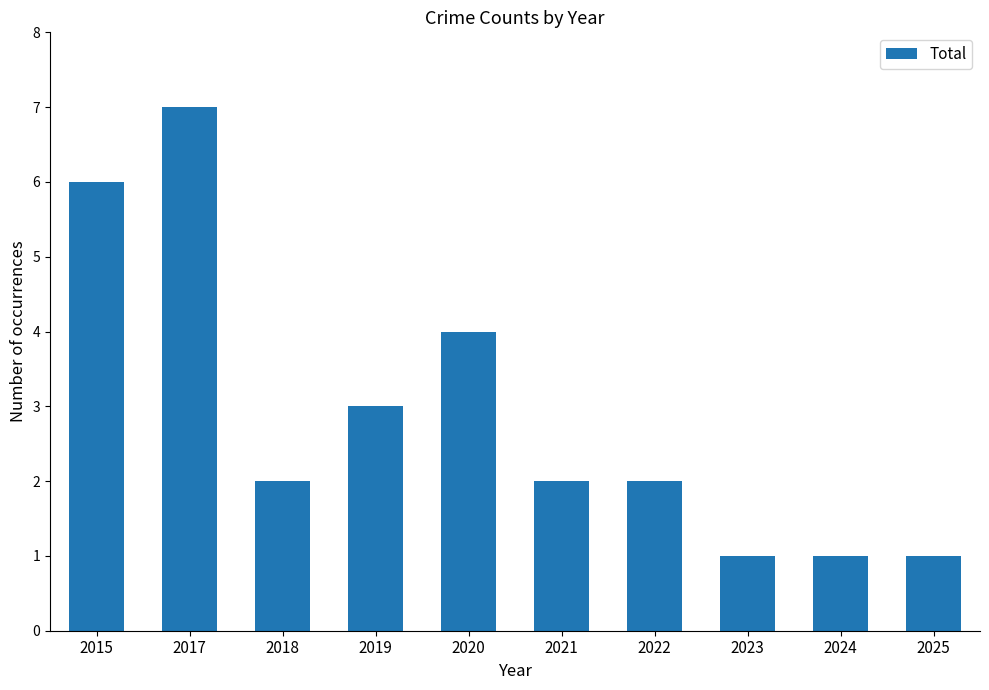

Reading left to right, extract all data points from this chart.

2015=6	2017=7	2018=2	2019=3	2020=4	2021=2	2022=2	2023=1	2024=1	2025=1